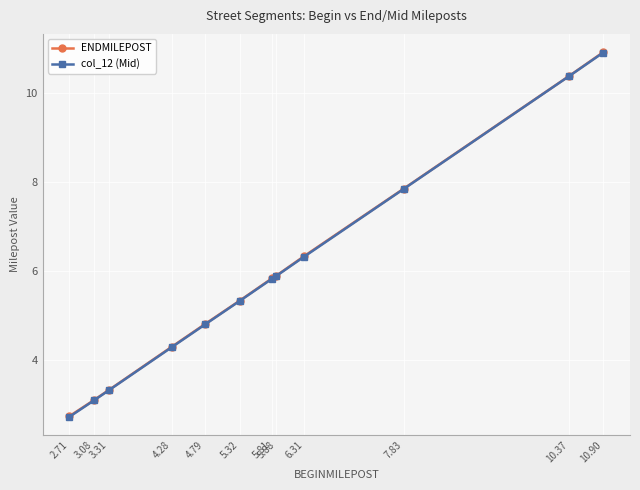

Reading left to right, what are all the values shown in this chart?

ENDMILEPOST: 2.71=2.7	3.08=3.1	3.31=3.3	4.28=4.3	4.79=4.8	5.32=5.3	5.81=5.8	5.88=5.9	6.31=6.3	7.83=7.8	10.37=10.4	10.90=10.9
col_12 (Mid): 2.71=2.7	3.08=3.1	3.31=3.3	4.28=4.3	4.79=4.8	5.32=5.3	5.81=5.8	5.88=5.9	6.31=6.3	7.83=7.8	10.37=10.4	10.90=10.9